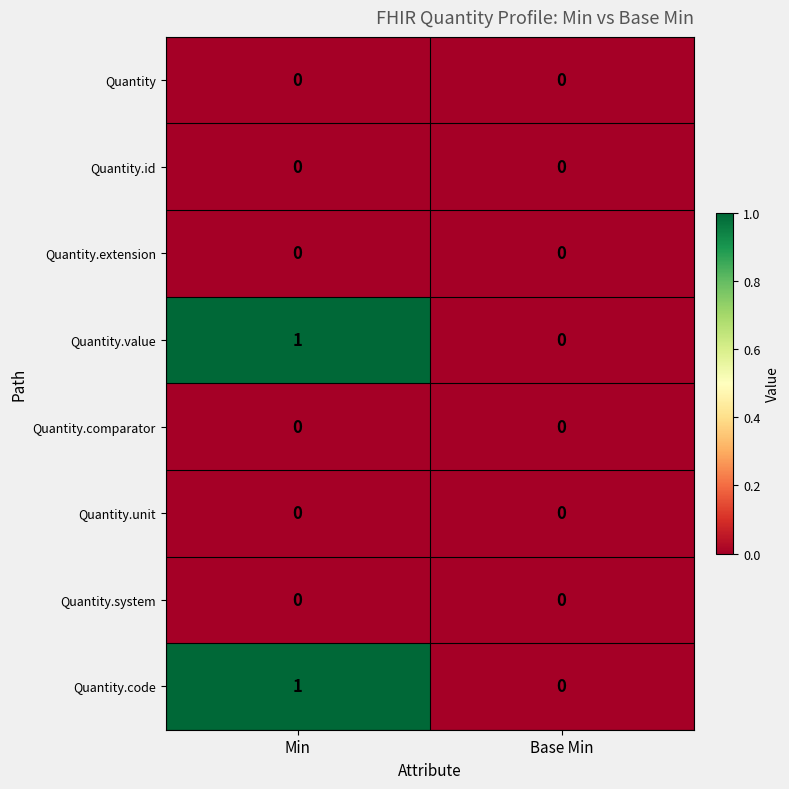

At which category is the sum across all series the highest?

Min